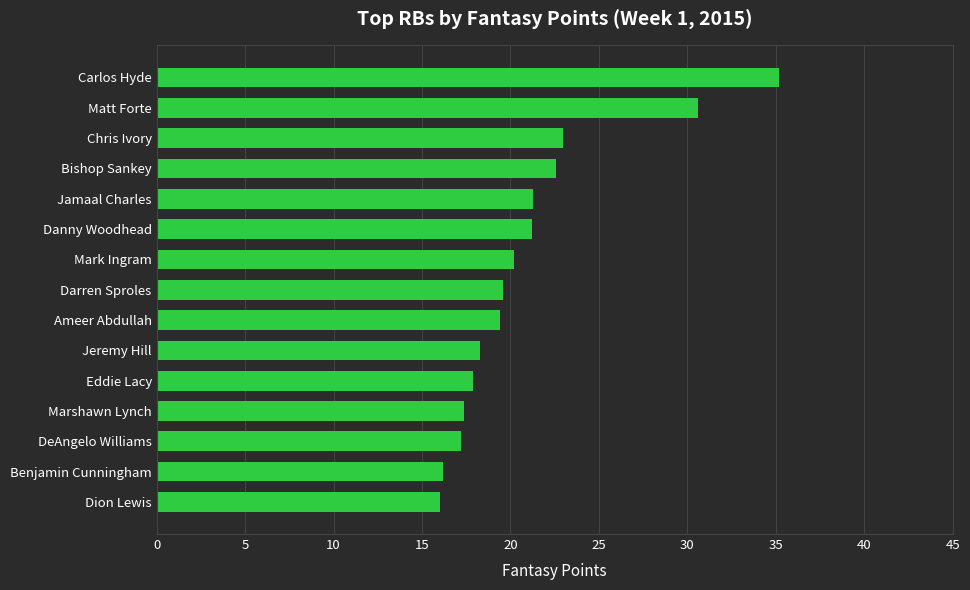

What is the difference between the second highest and minimum values?

14.6